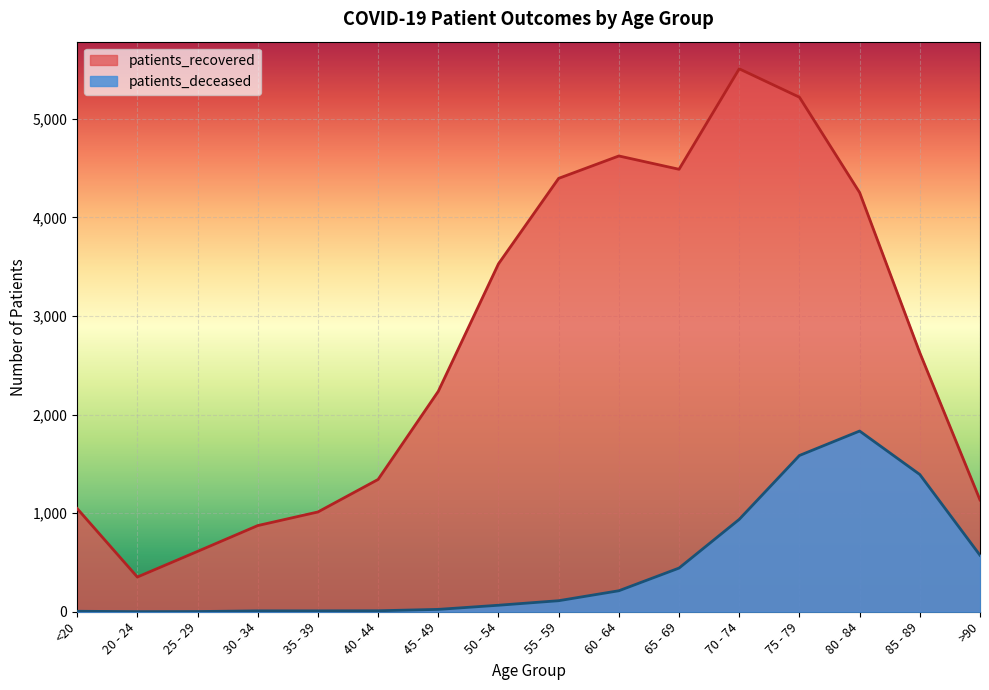

Read the patients_deceased value at 80 - 84, to the nearest 10.

1830